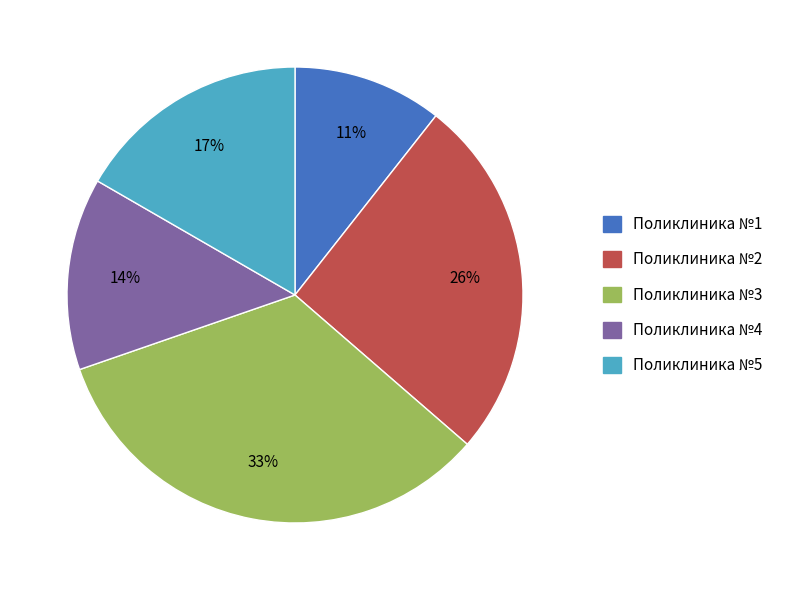

What is the largest slice in the pie chart?

Поликлиника №3